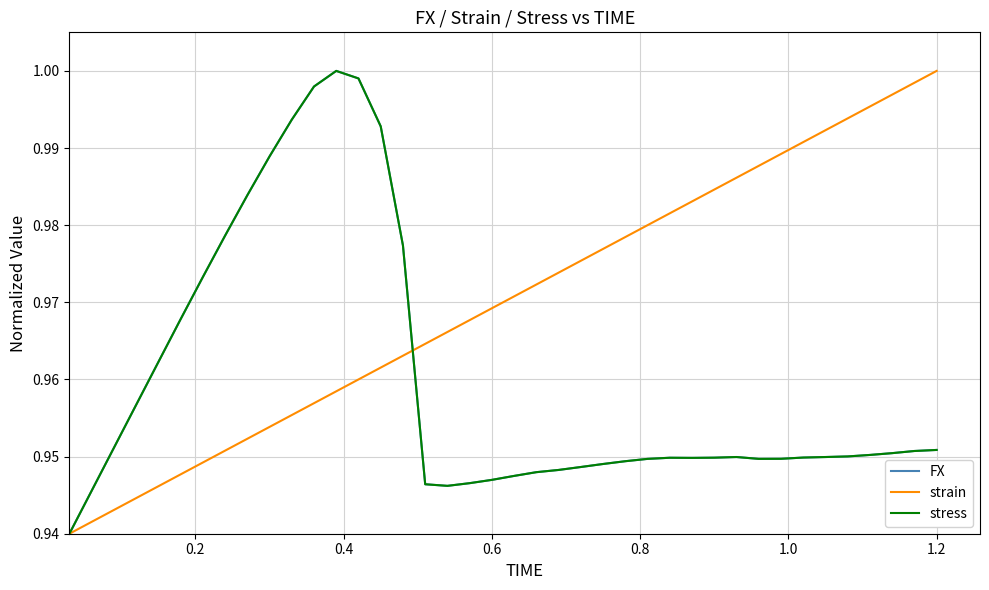

Does the chart display data point markers on the line(s)?

No